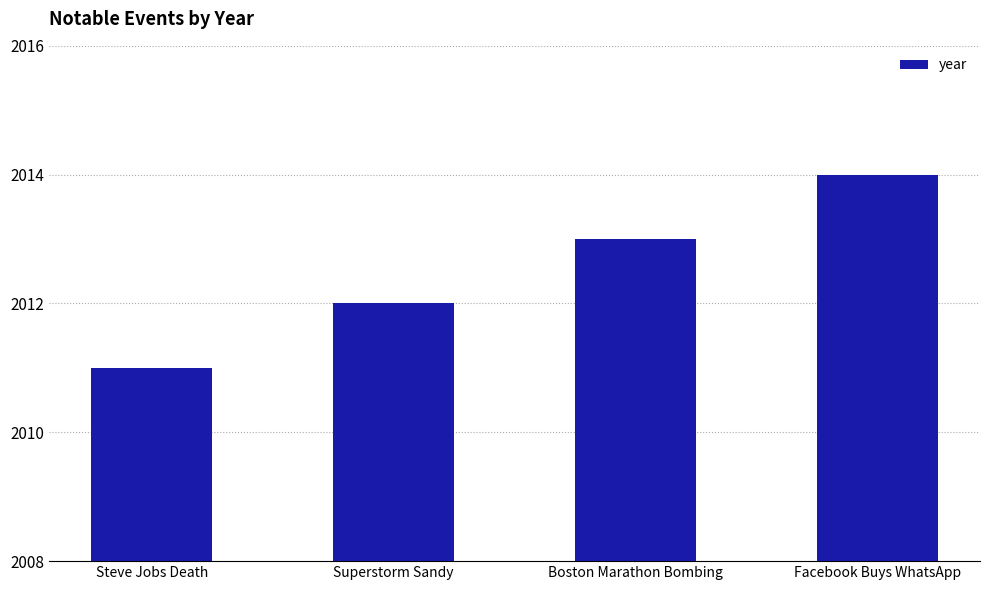

What is the label of the 1st bar from the right?

Facebook Buys WhatsApp